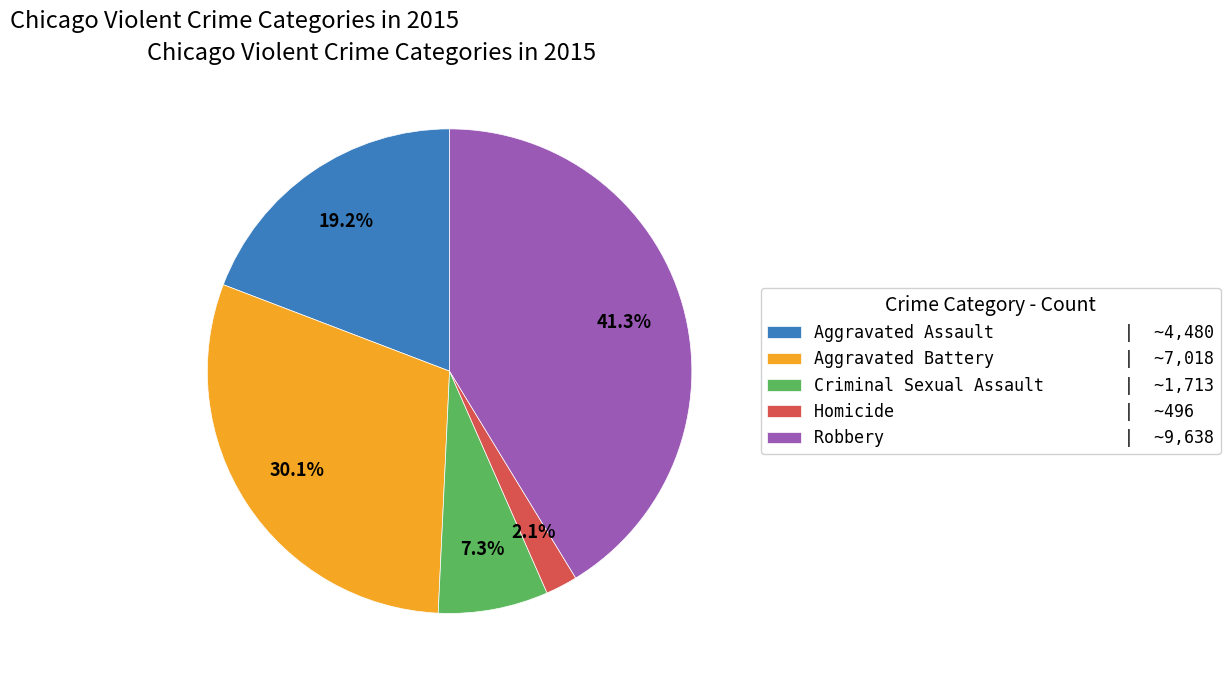

Count the number of slices in the pie.

5